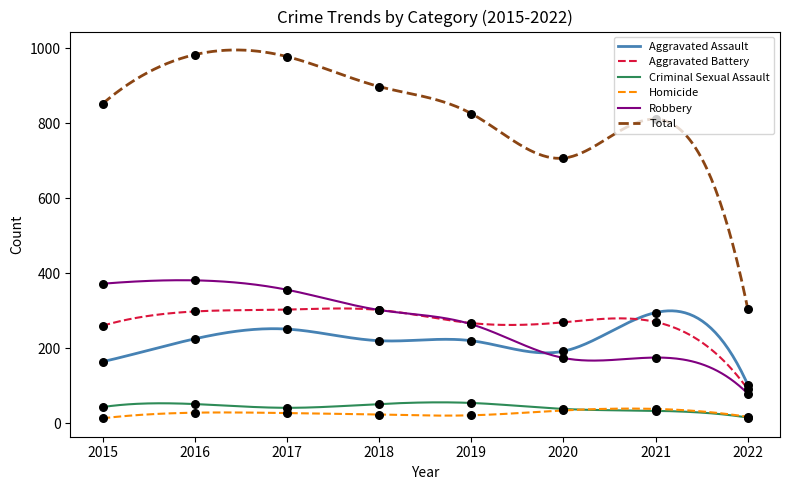

Which series has the widest spread of Y values?

Total